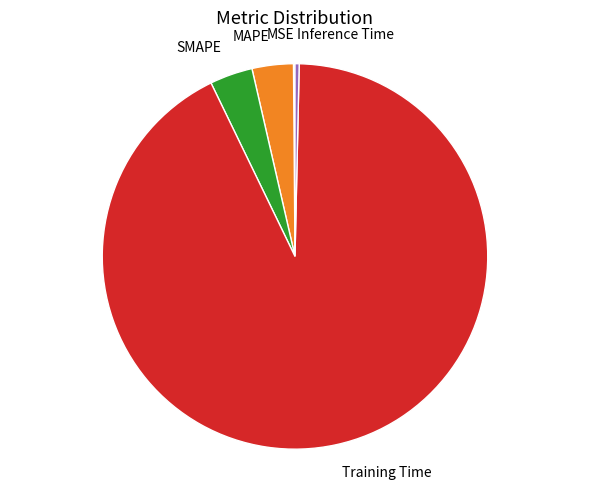

Does any single category account for the majority?

Yes